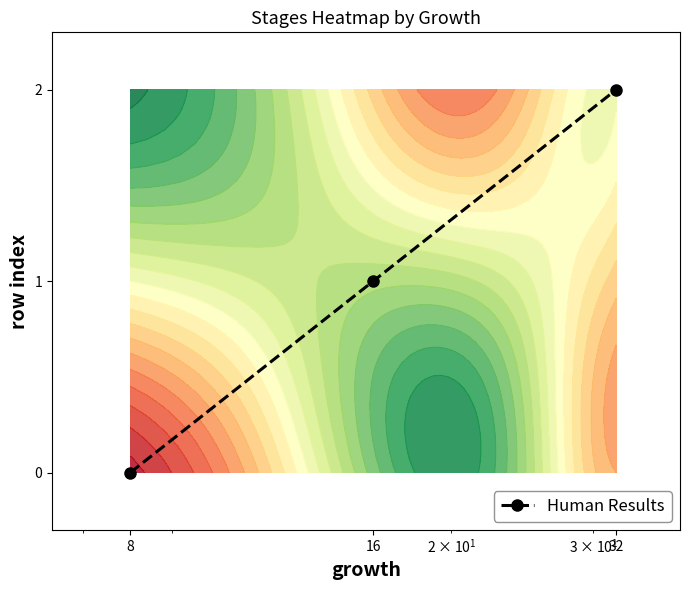

How many positive values are there?

2